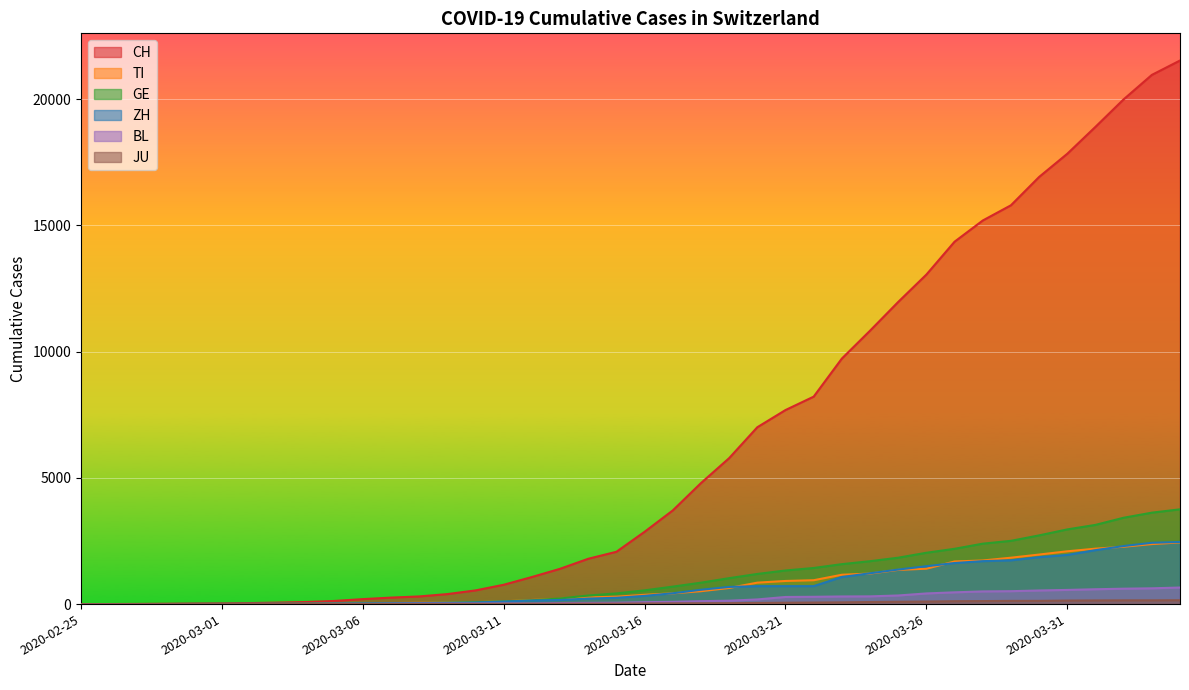

Where does the CH series first go above 2864?

2020-03-17